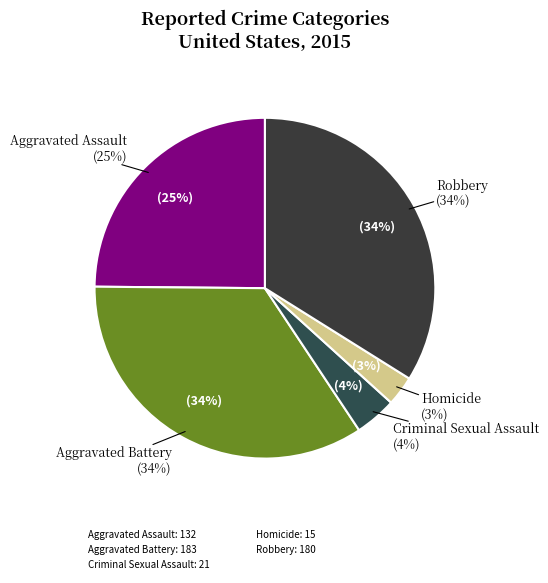

How many segments does this pie chart have?

5